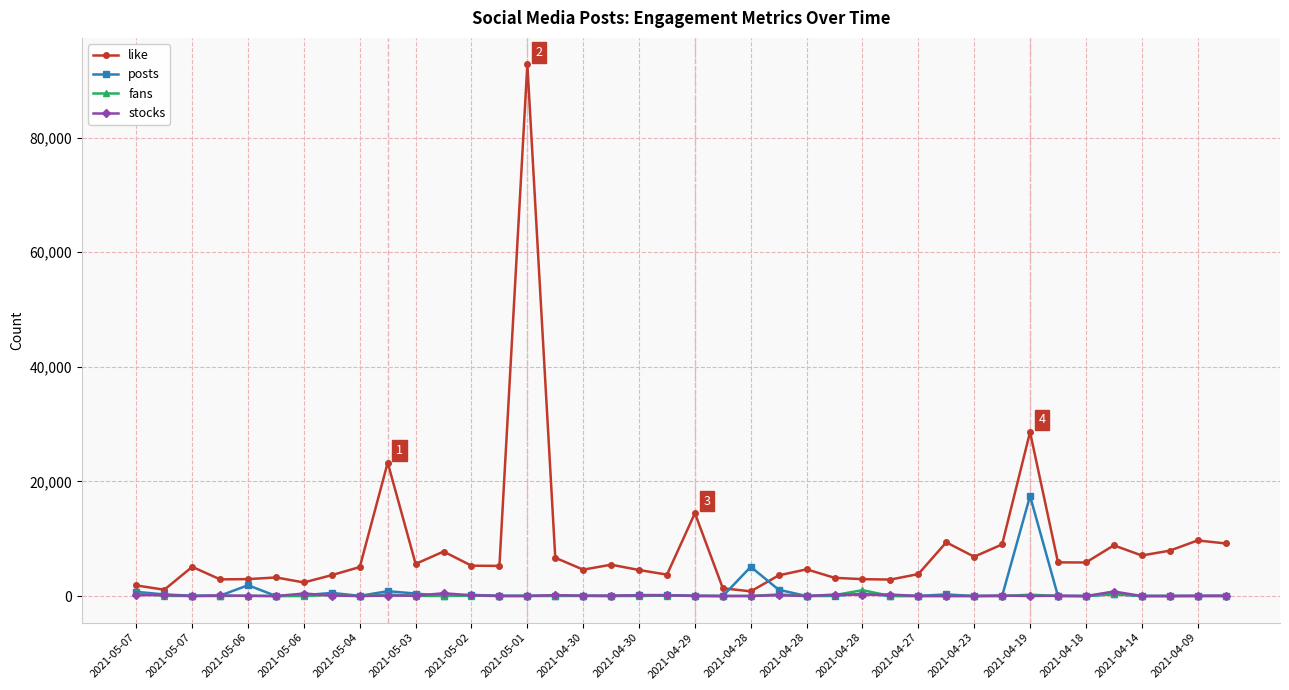

Which series has the largest range (max minus min)?

like